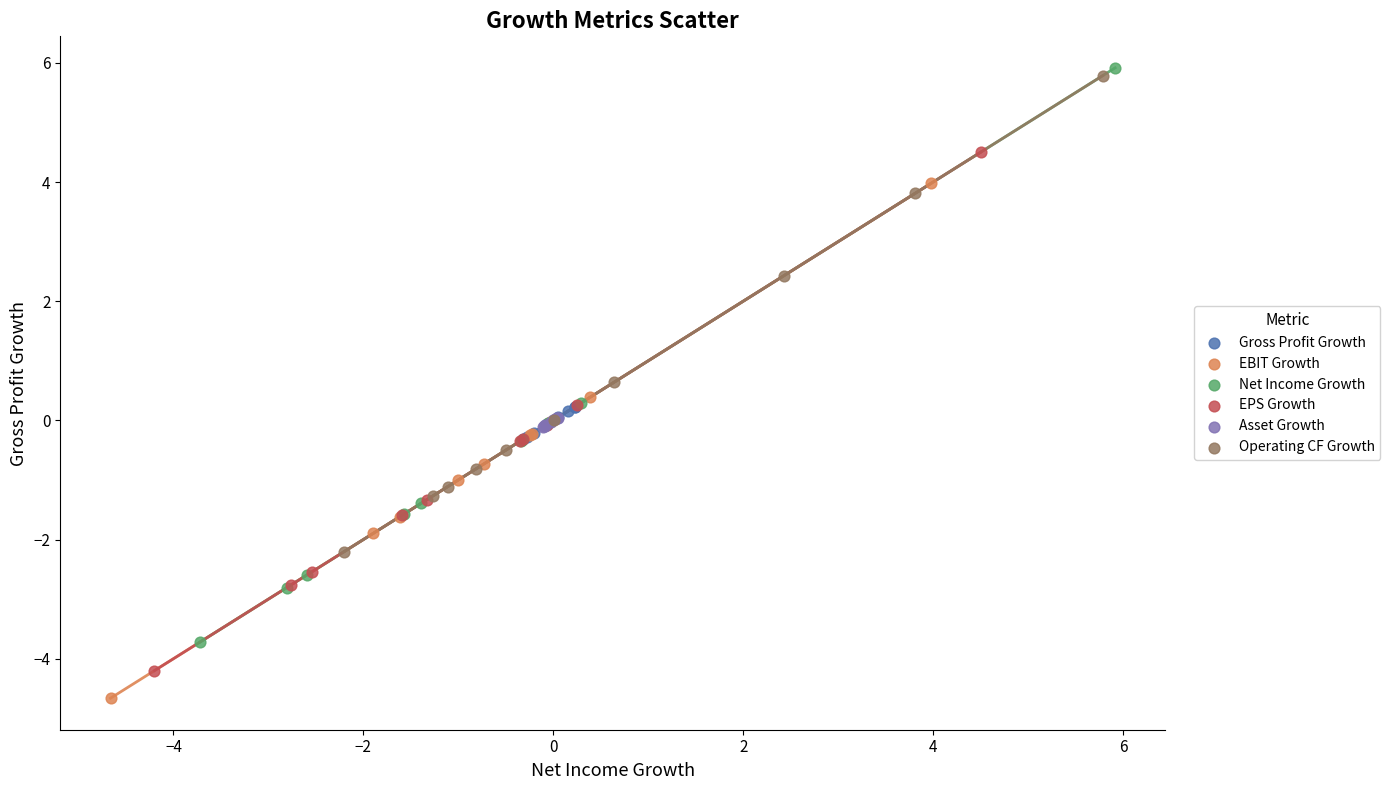

Which series has the widest spread of Y values?

Net Income Growth